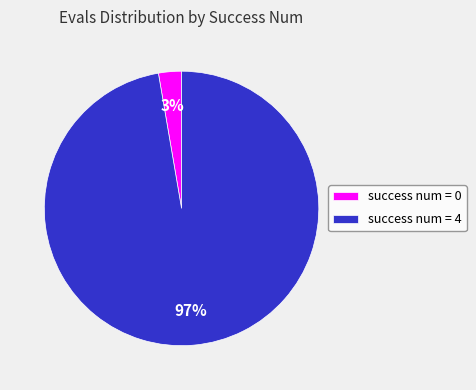

Is there any slice that represents more than half of the pie?

Yes